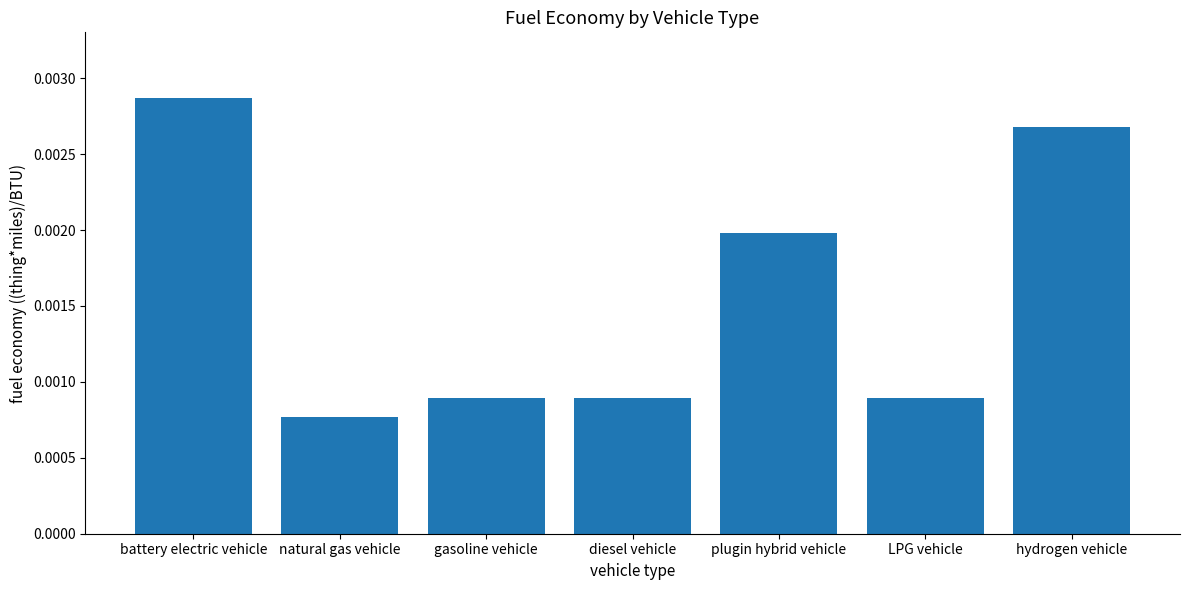

Between hydrogen vehicle and battery electric vehicle, which is larger?

battery electric vehicle